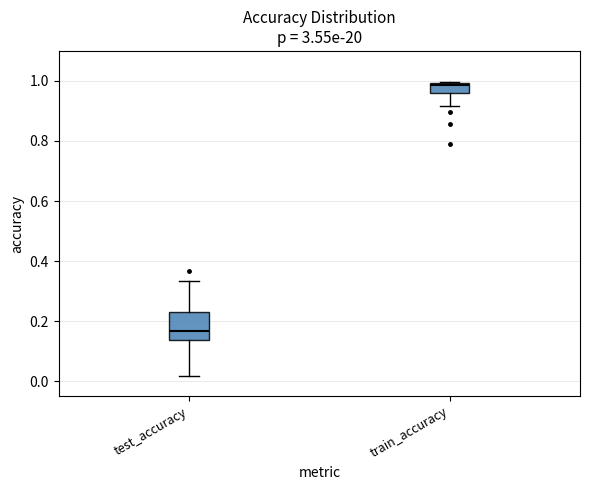

Which box has the highest median line?

train_accuracy